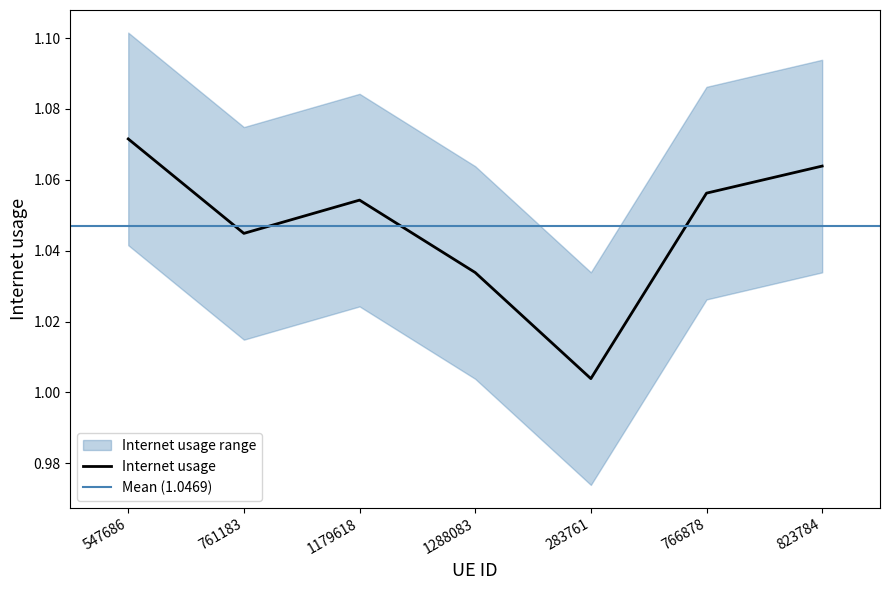

How many lines are shown in the chart?

1